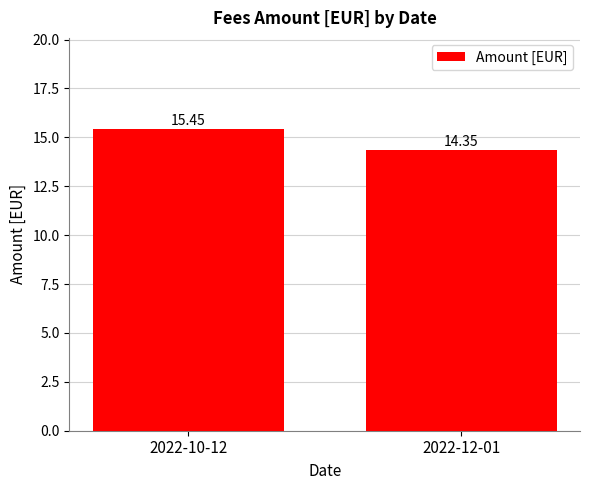

What is the difference between the values at 2022-12-01 and 2022-10-12?

1.1